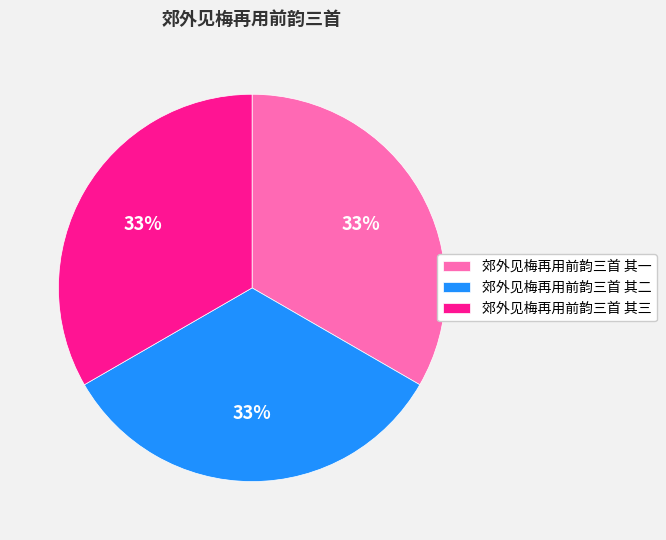

What percentage is the 郊外见梅再用前韵三首 其三 slice, to the nearest percent?

33%